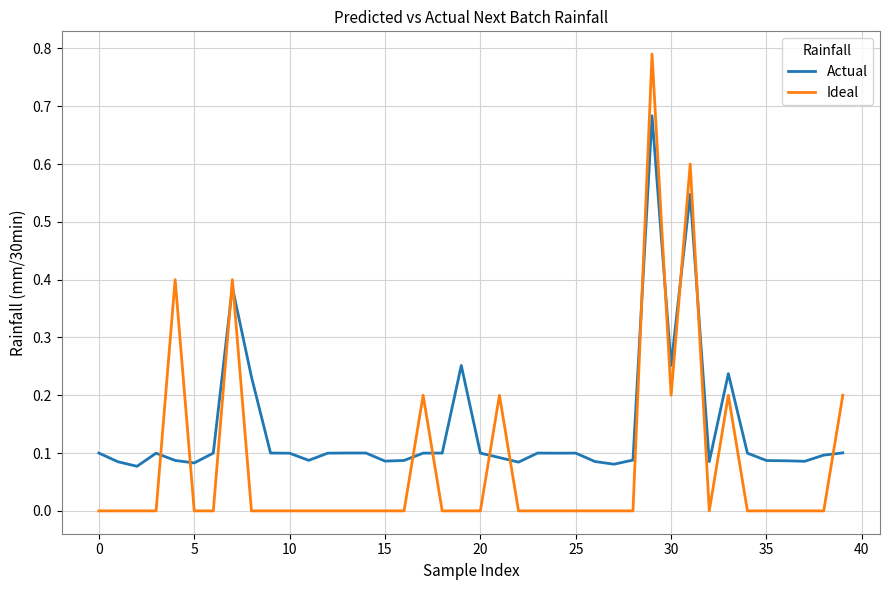

At how many categories does at least one series exceed 0?

40